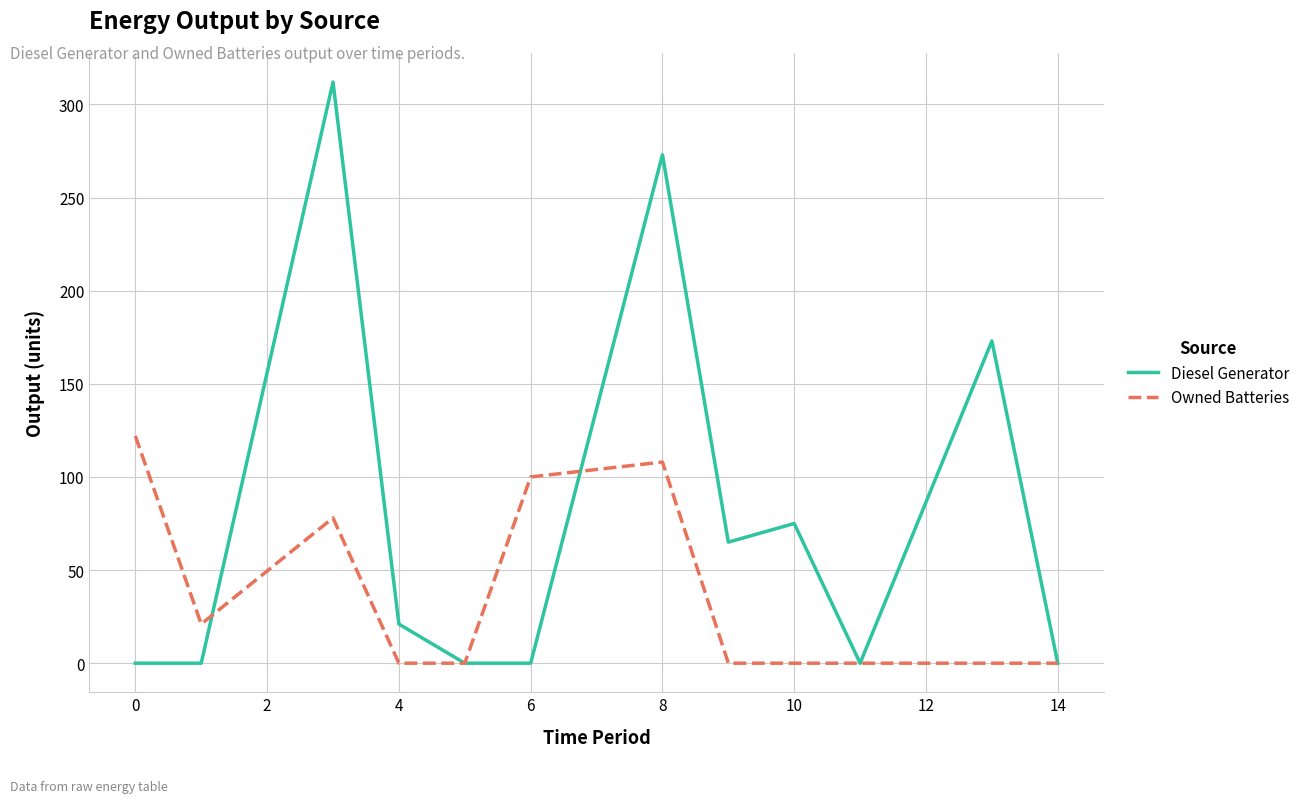

Which series has the largest total across all categories?

Diesel Generator